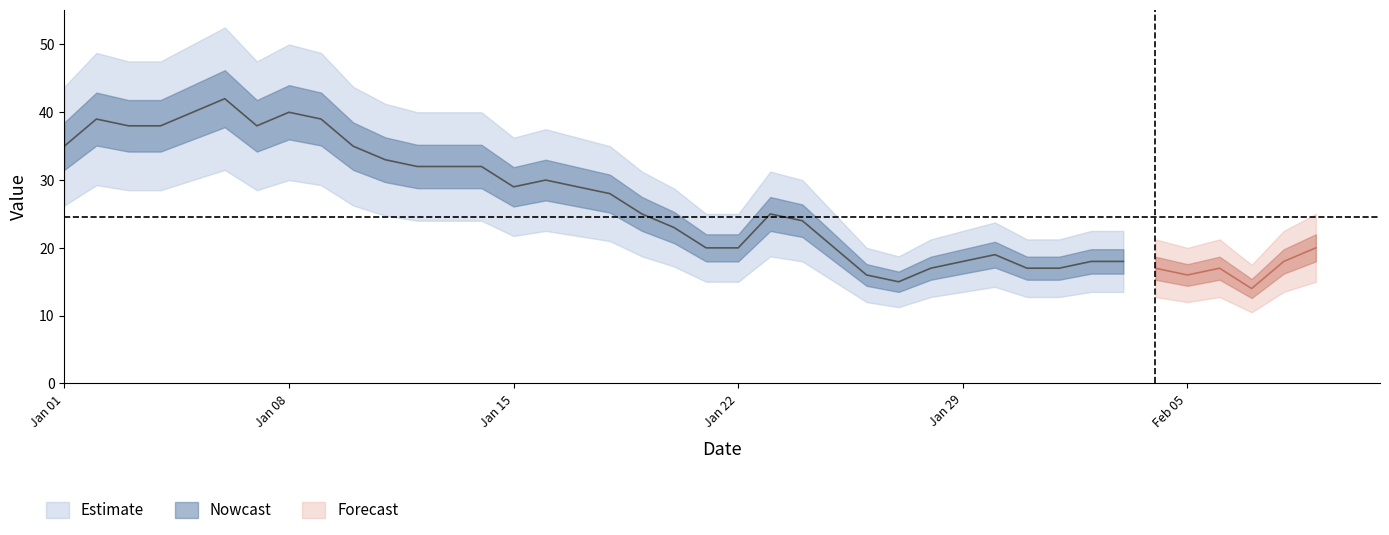

At which category does the data reach its first local valley?

6